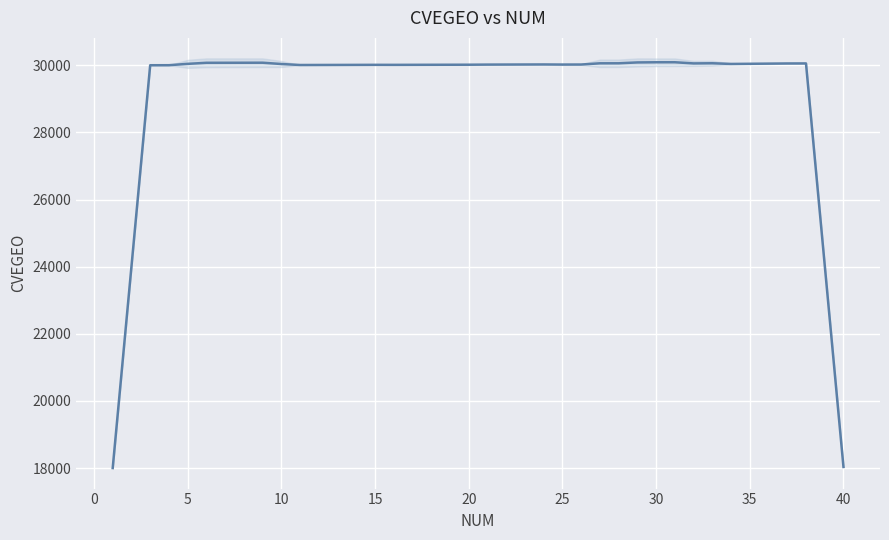

How many interior local peaks (higher than both neighbors) does the data have?

6